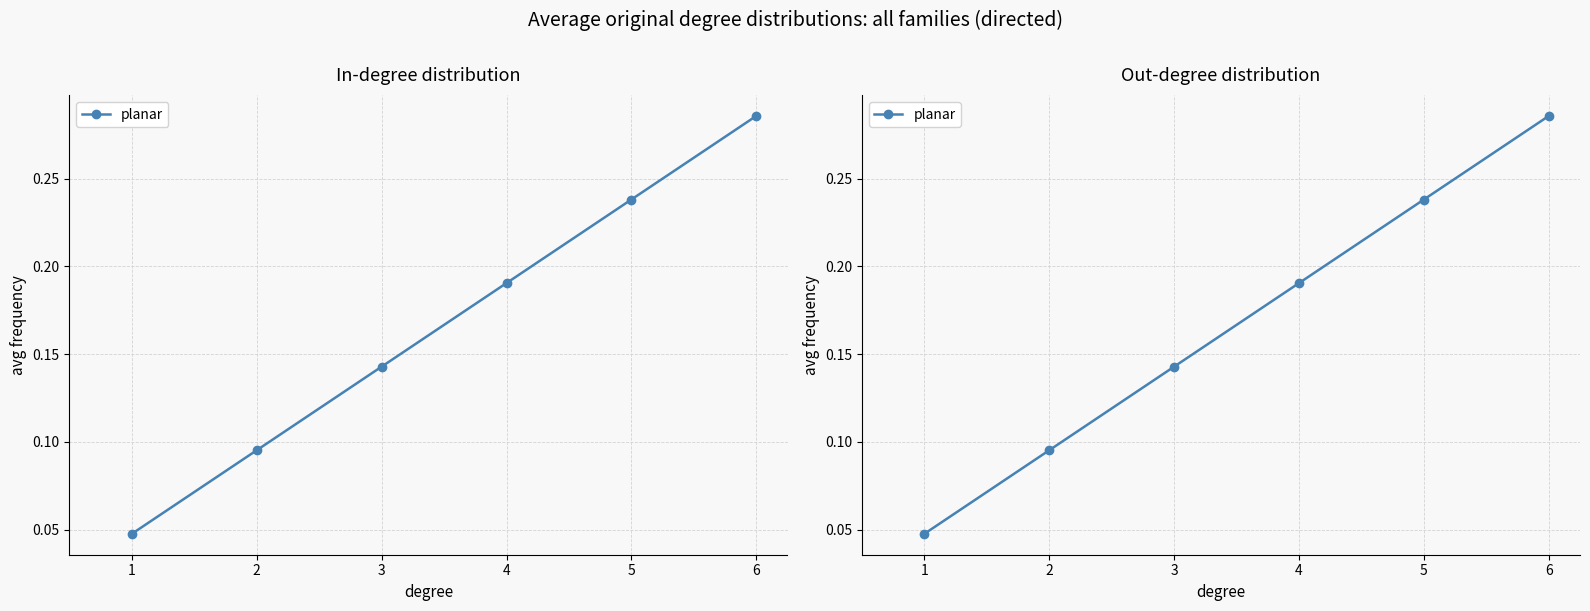

How many lines are shown in the chart?

1